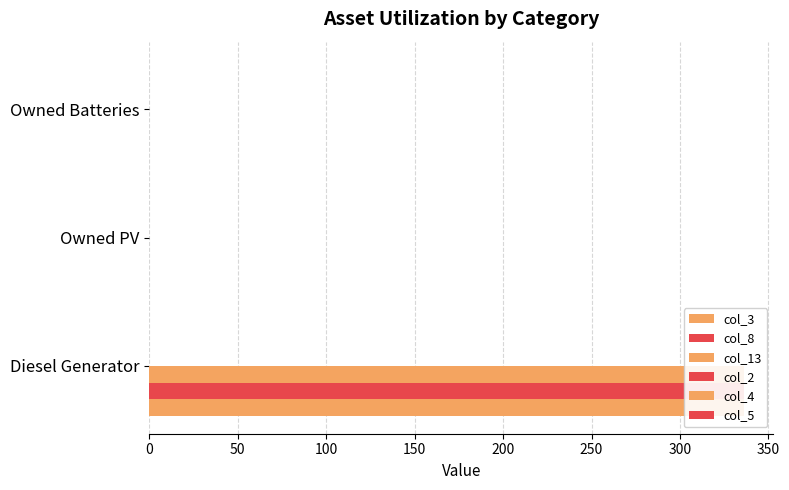

Is the value of col_5 at 0 greater than the value of col_2 at 100?

No